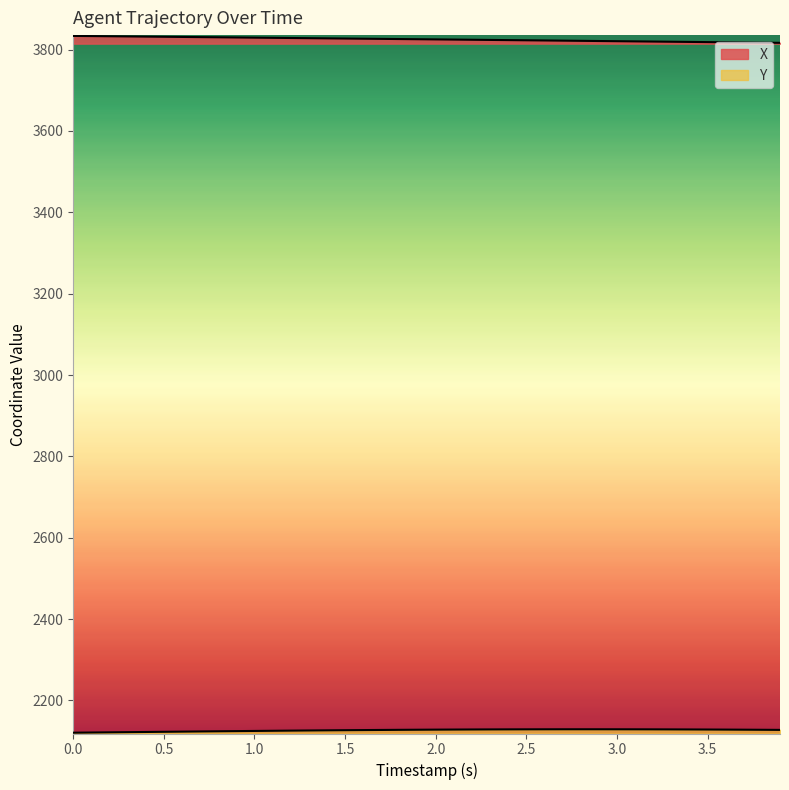

What is the value of the X point at the 37th from the left?

3818.1